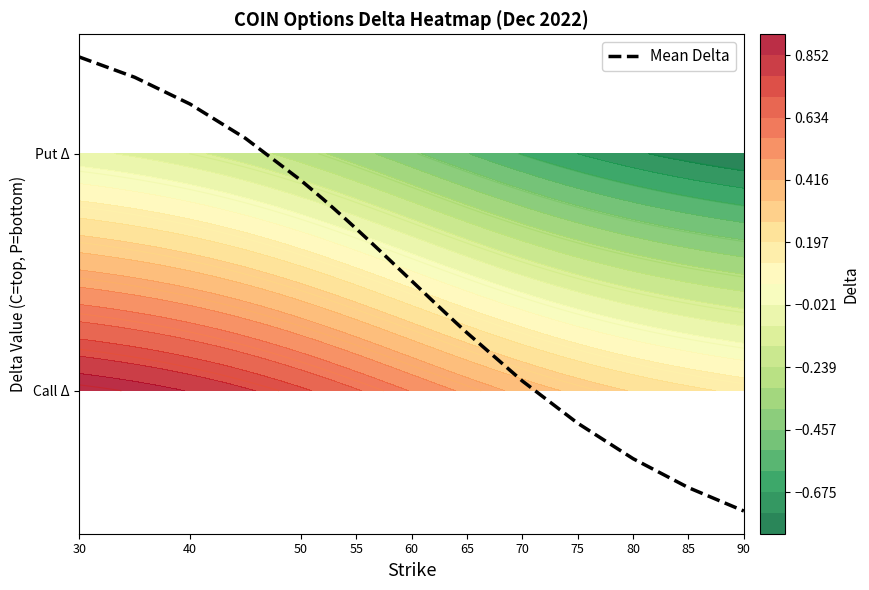

True or false: the data shows -0.2 at 75.

False